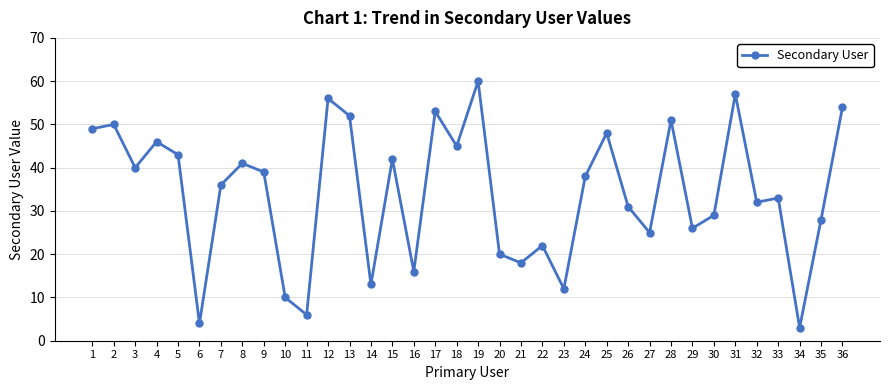

What is the change in value from 15 to 31?

+15